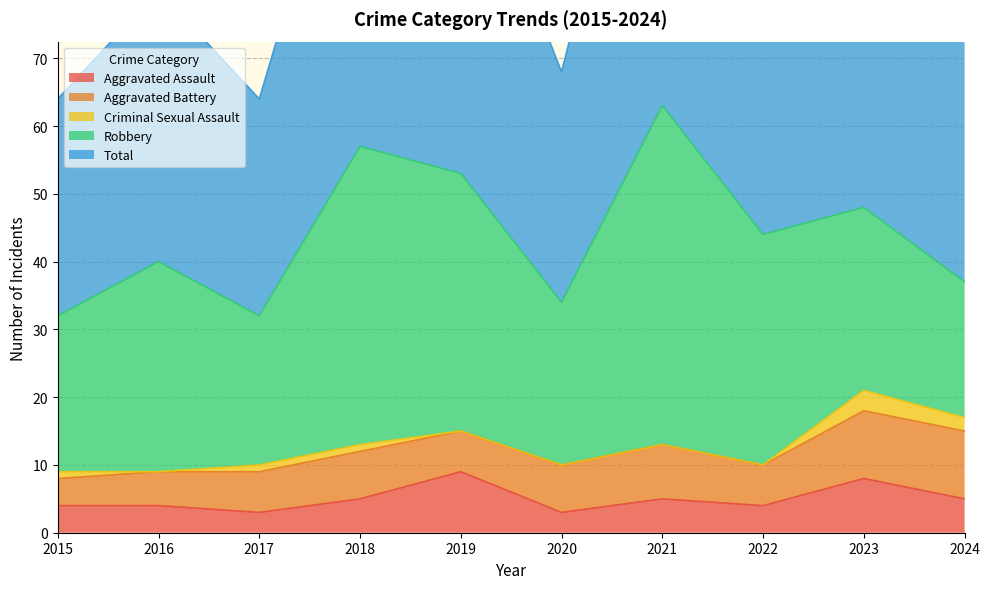

Reading left to right, list all the values displayed in this chart.

Aggravated Assault: 2015=4	2016=4	2017=3	2018=5	2019=9	2020=3	2021=5	2022=4	2023=8	2024=5
Aggravated Battery: 2015=4	2016=5	2017=6	2018=7	2019=6	2020=7	2021=8	2022=6	2023=10	2024=10
Criminal Sexual Assault: 2015=1	2016=0	2017=1	2018=1	2019=0	2020=0	2021=0	2022=0	2023=3	2024=2
Robbery: 2015=23	2016=31	2017=22	2018=44	2019=38	2020=24	2021=50	2022=34	2023=27	2024=20
Total: 2015=32	2016=40	2017=32	2018=57	2019=53	2020=34	2021=63	2022=44	2023=48	2024=37